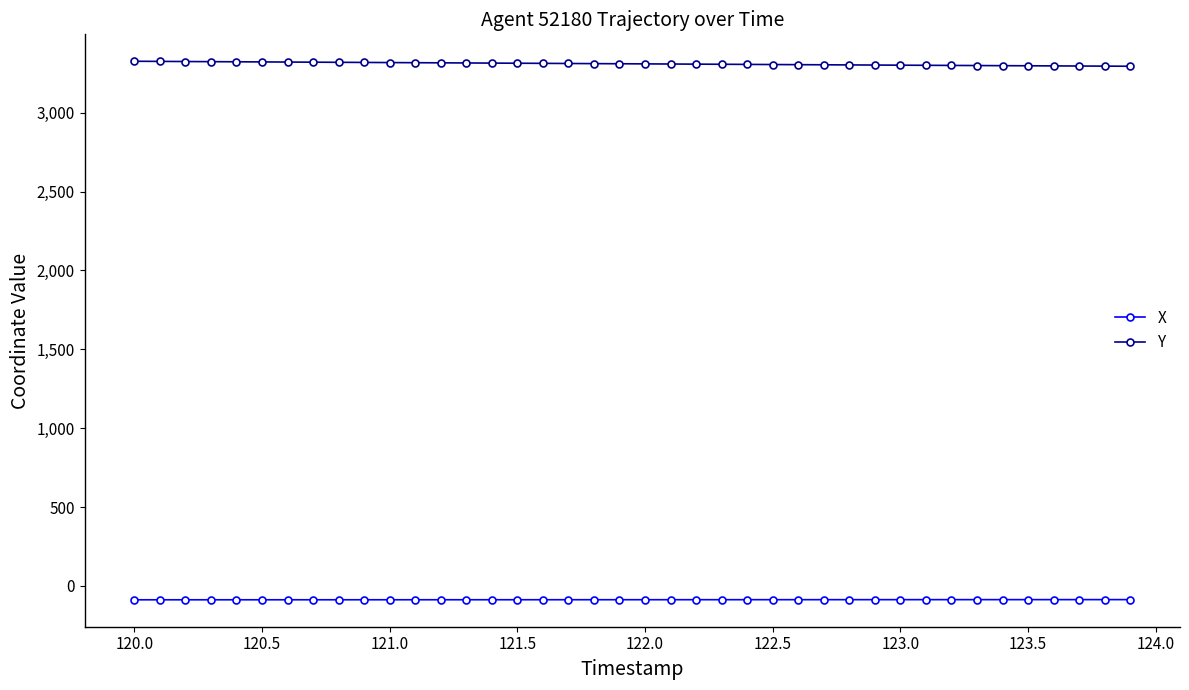

Count the number of categories in the chart.

40